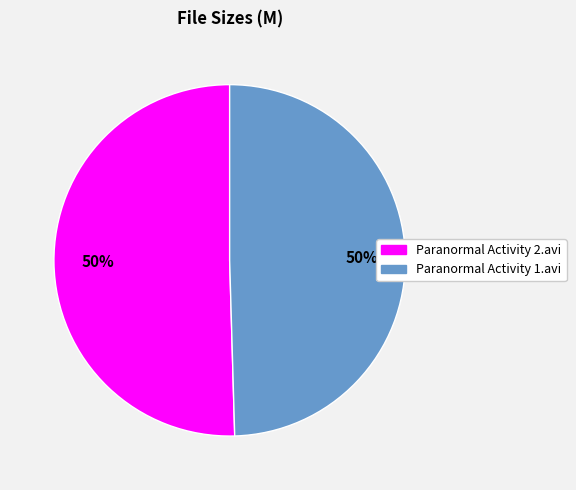

Do Paranormal Activity 1.avi and Paranormal Activity 2.avi together represent more than half of the pie?

Yes